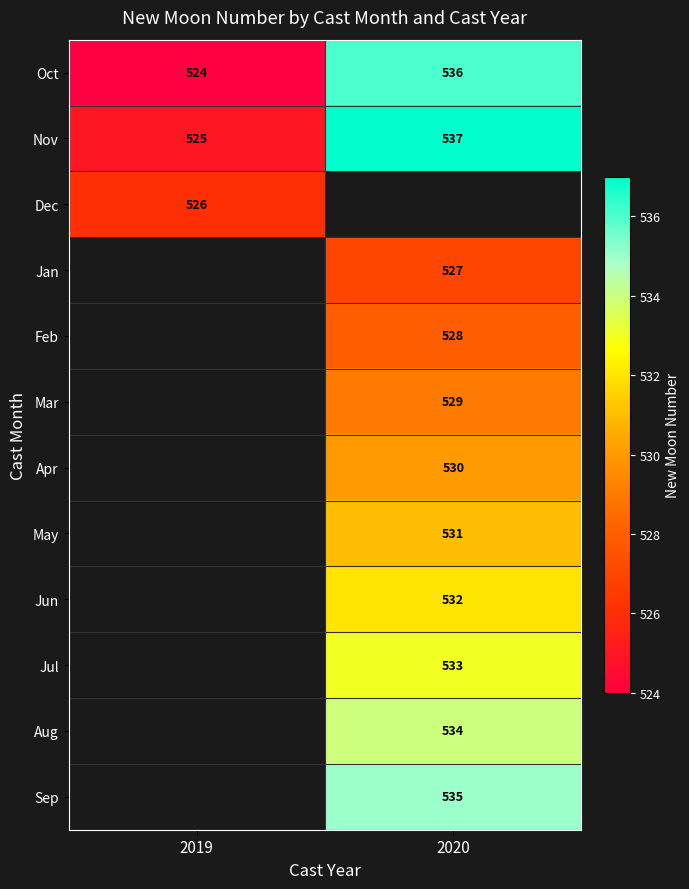

True or false: Nov has a value of 537 at 2020.

True